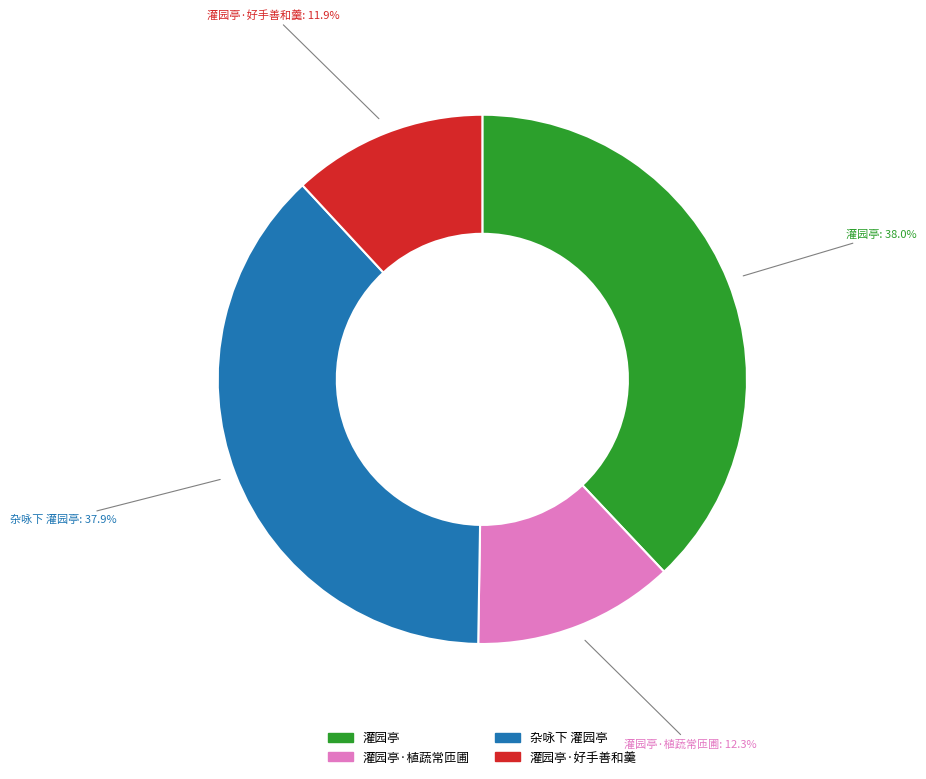

What percentage is the 灌园亭·植蔬常匝圃 slice, to the nearest percent?

12%